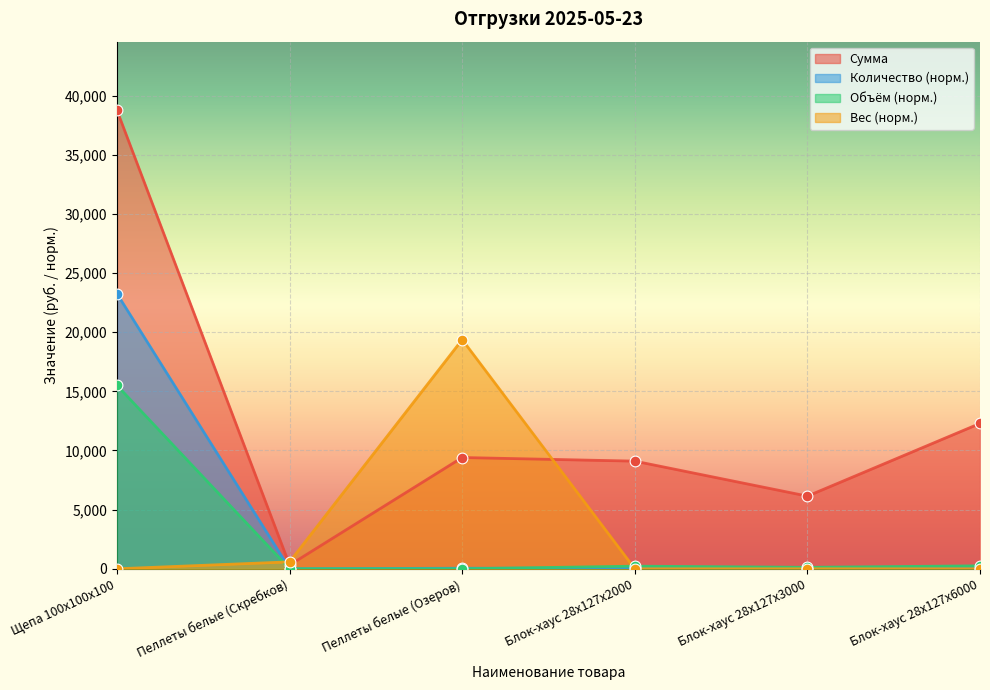

Which series contains the highest Y value?

Сумма